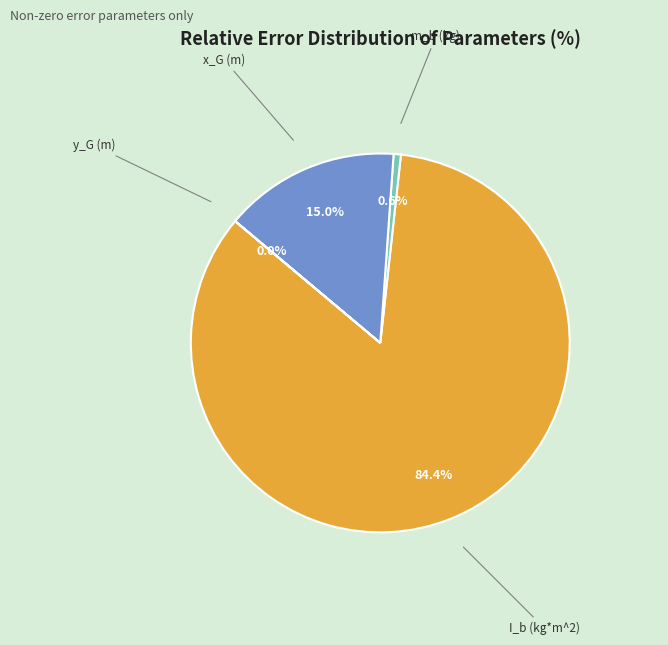

To the nearest percent, what is the difference between the largest and smallest slice percentages?

84%